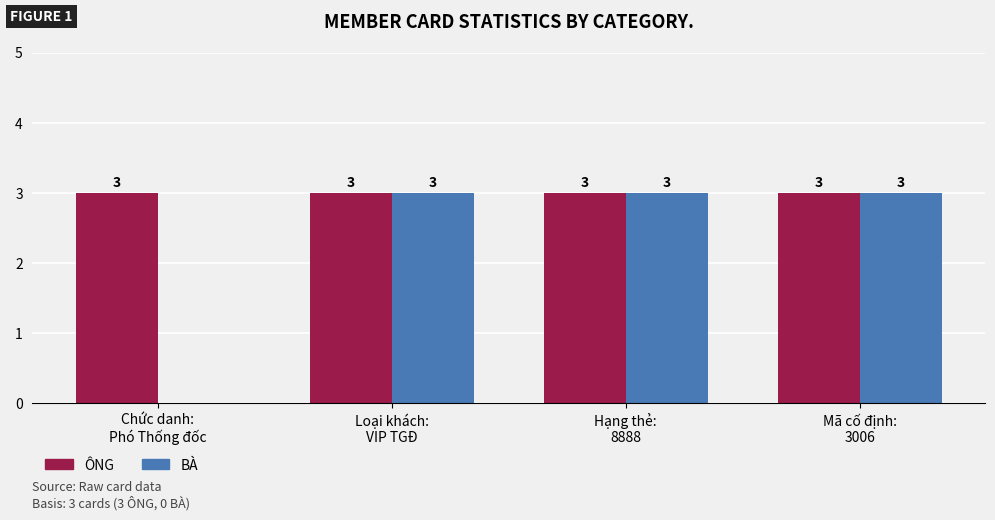

Is the value of BÀ at Chức danh:
Phó Thống đốc greater than the value of ÔNG at Hạng thẻ:
8888?

No